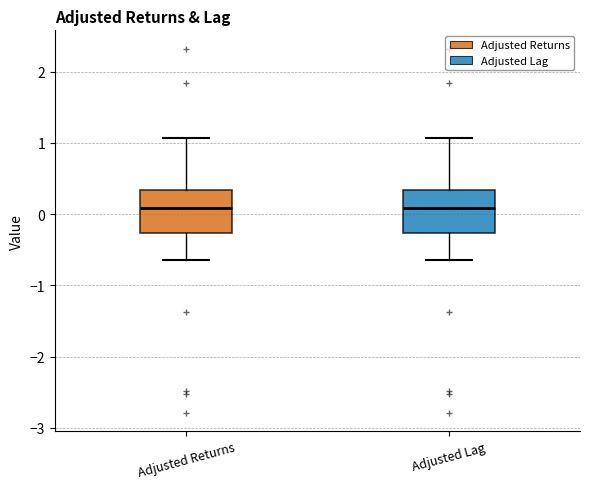

Where does the median line of the box for Adjusted Lag sit on the y-axis? The values are not printed on the chart, so give them approximately, as read against the axis.

0.1